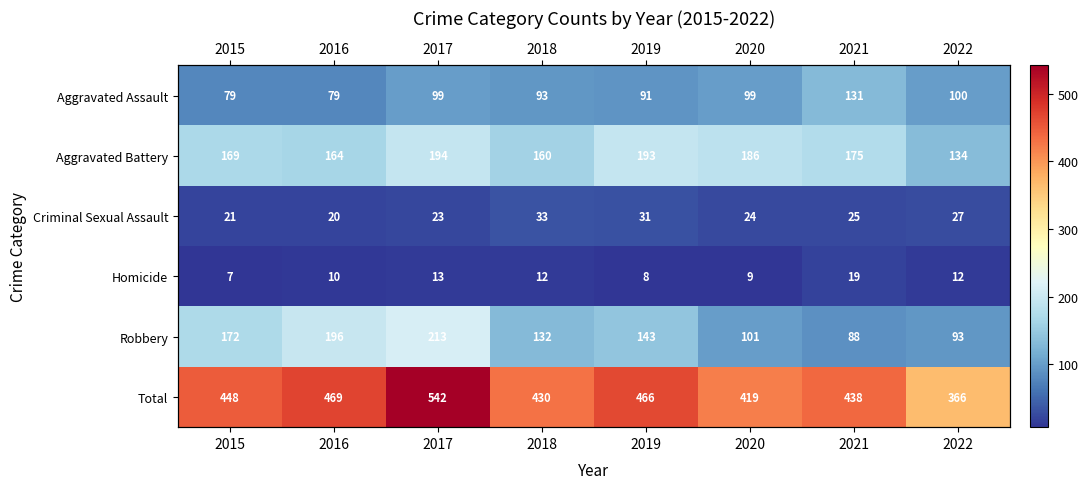

Read the Total value at 2015, to the nearest 10.

450